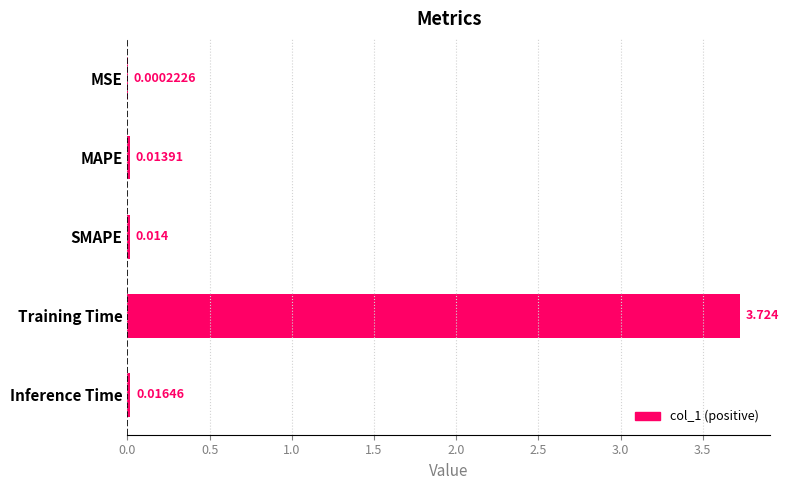

Between MAPE and Inference Time, which is larger?

Inference Time